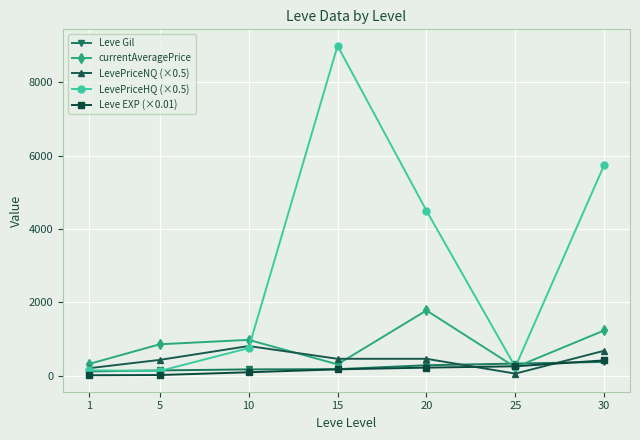

Which series changed the most between 1 and 30?

LevePriceHQ (×0.5)